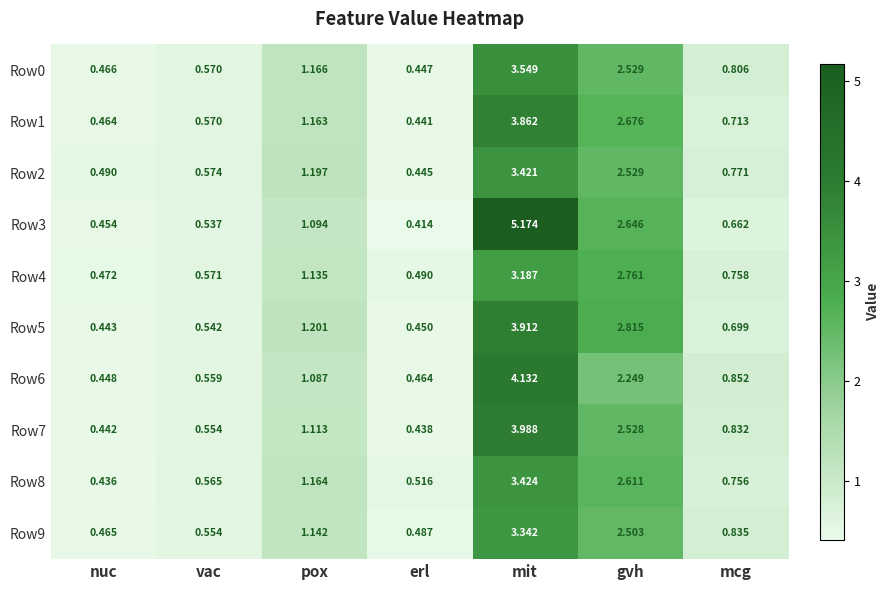

Which category has the lowest value in the Row2 series?

erl